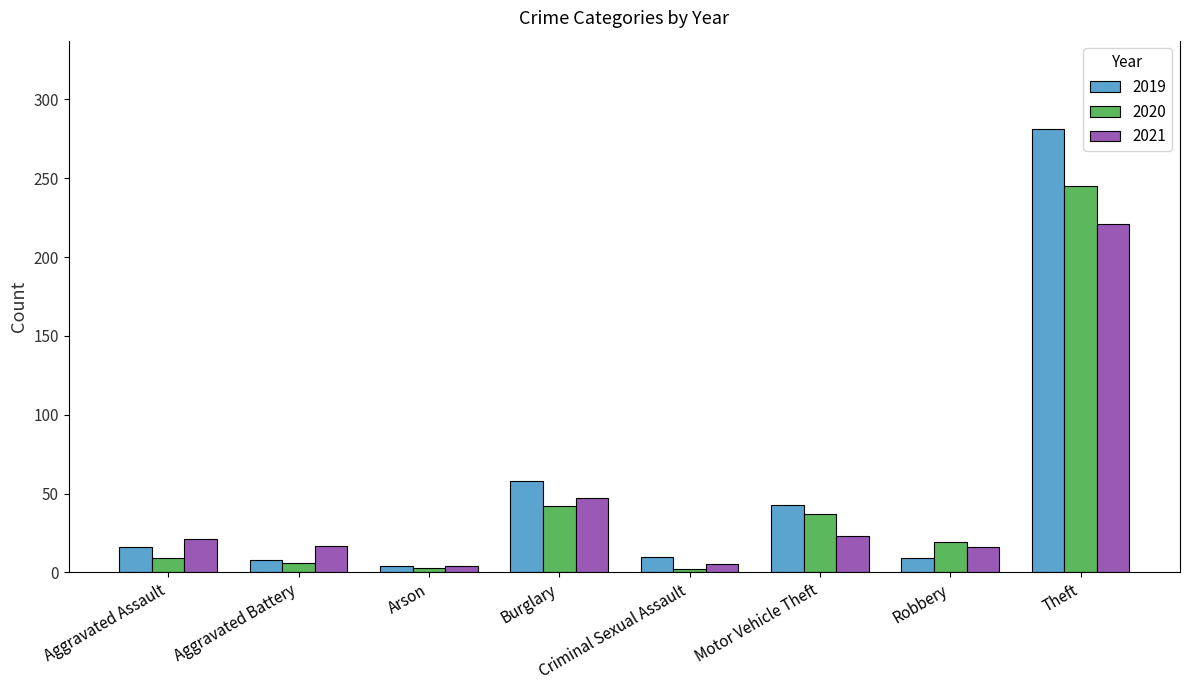

What is the sum of the 2020 values at Criminal Sexual Assault and Motor Vehicle Theft?

39